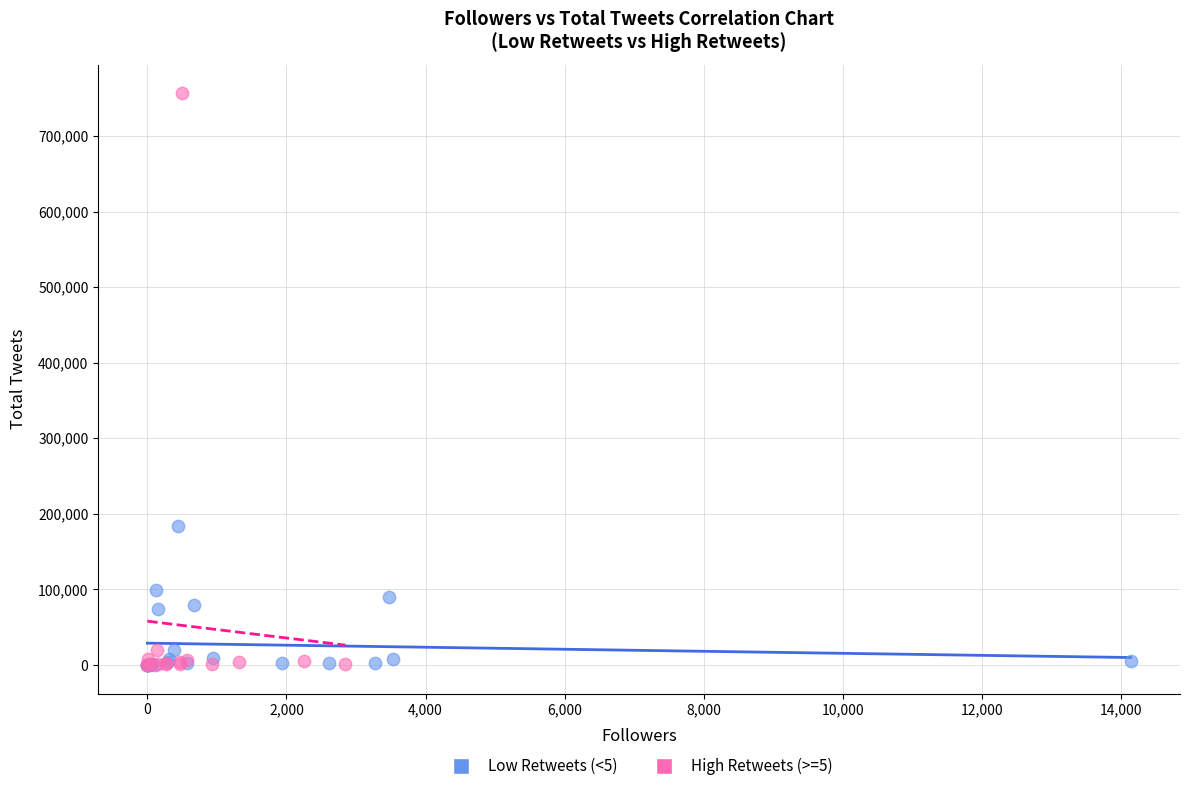

Which series reaches the maximum Y coordinate?

High Retweets (>=5)